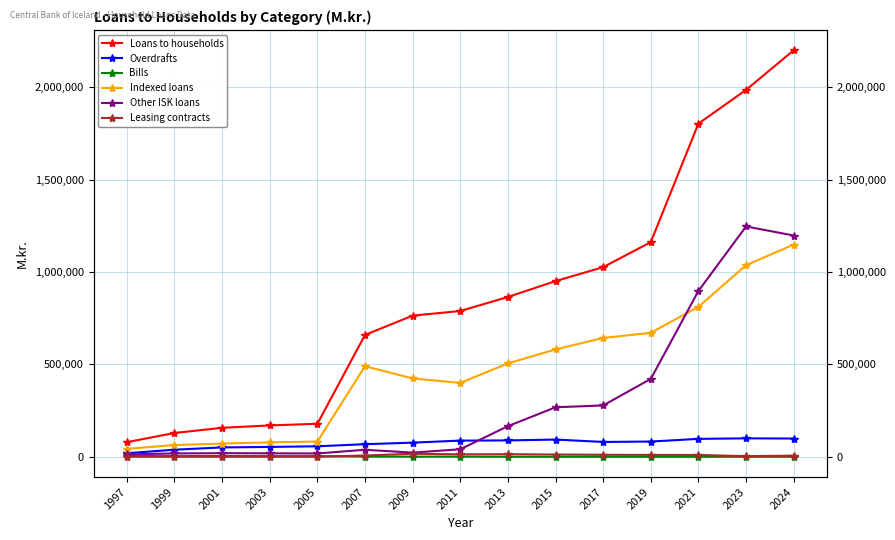

Count the number of categories in the chart.

15